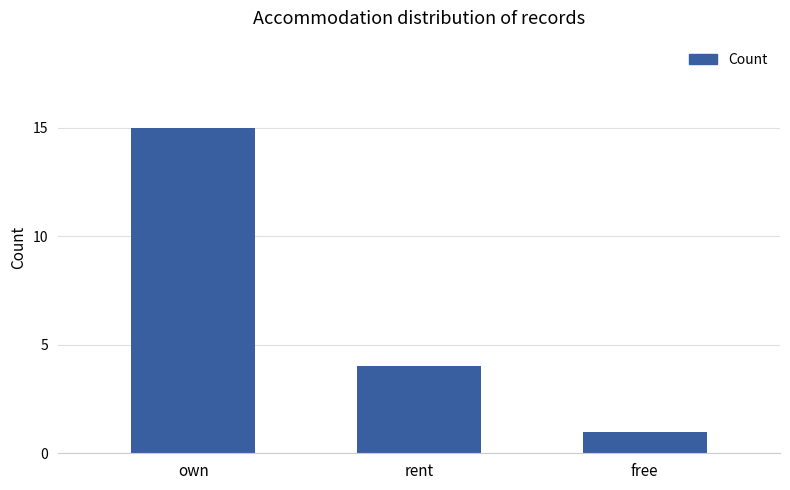

What is the label of the 3rd bar from the right?

own